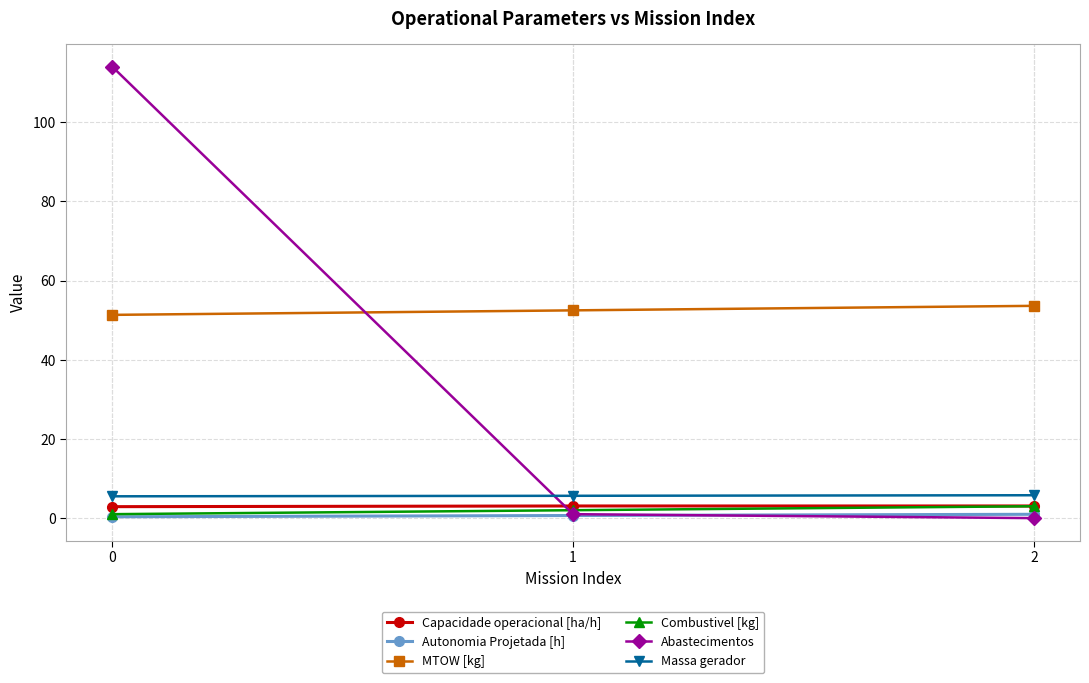

What value does the Capacidade operacional [ha/h] series have at 0?

2.9